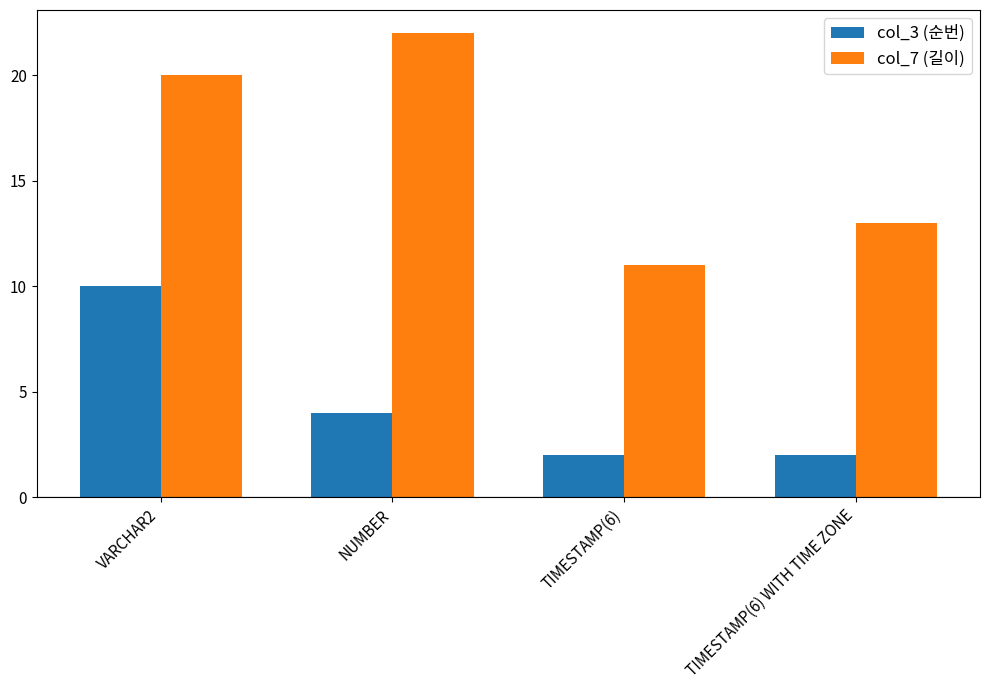

How many bars are there in total?

8